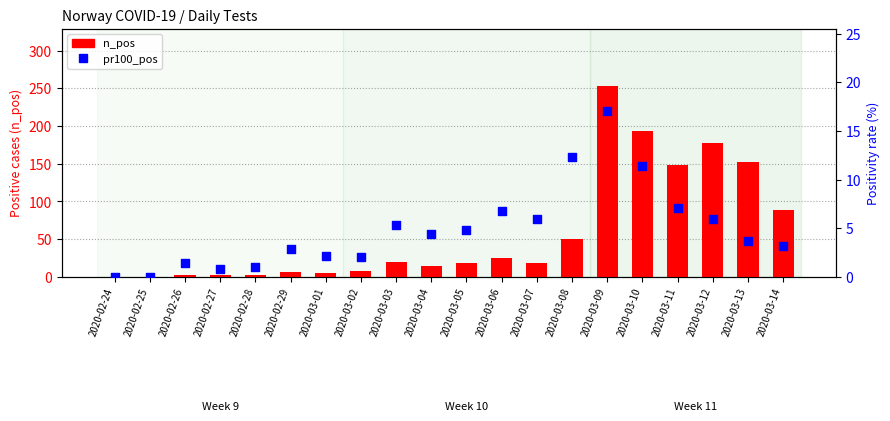

Which series contains the lowest Y value?

n_pos